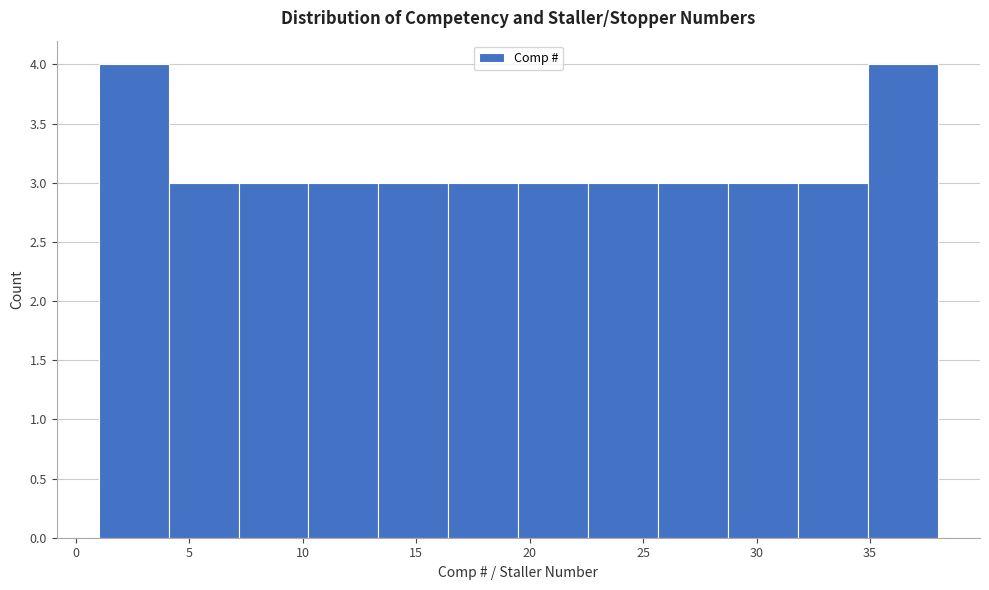

Reading left to right, transcribe this chart: for each bar, give the range it covers on the x-axis and its height. Neither the bar edges nor the heights are printed on the chart, so give them approximately, as read against the axes.

1.0 to 4.0: 4
4.0 to 7.0: 3
7.0 to 10.5: 3
10.5 to 13.5: 3
13.5 to 16.5: 3
16.5 to 19.5: 3
19.5 to 22.5: 3
22.5 to 25.5: 3
25.5 to 29.0: 3
29.0 to 32.0: 3
32.0 to 35.0: 3
35.0 to 38.0: 4